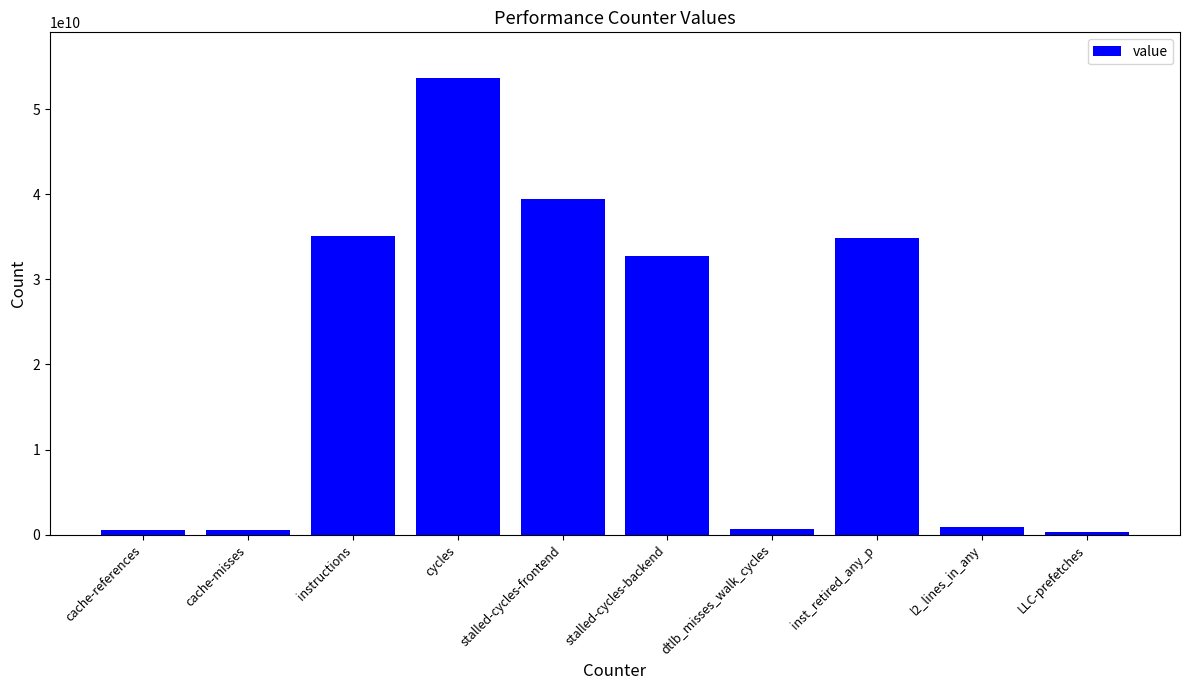

What position from the right is l2_lines_in_any?

2